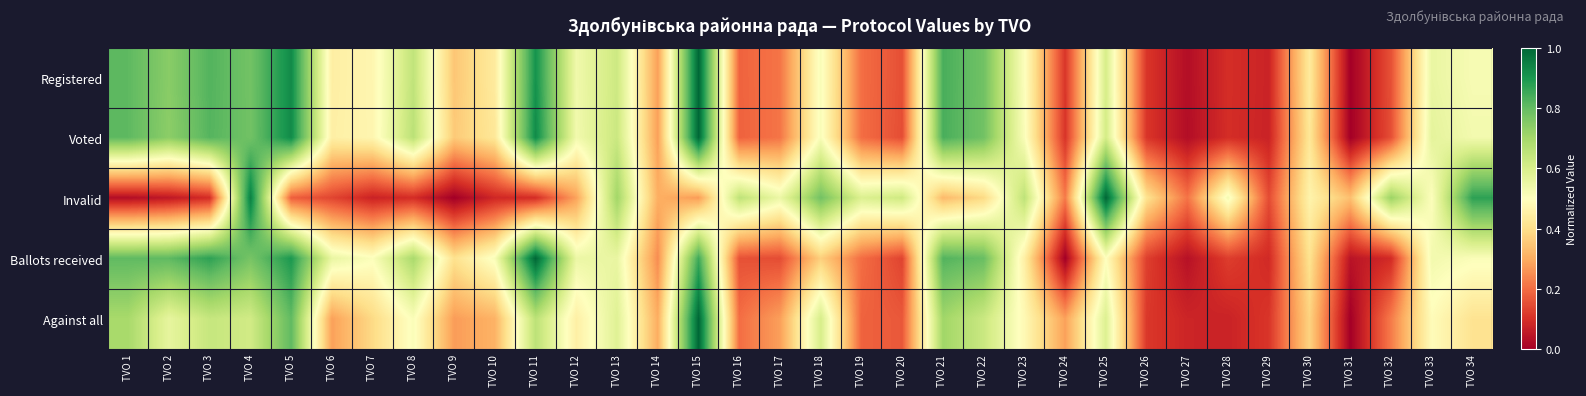

At TVO 9, list the series in order from largest to smallest.

Ballots received, Voted, Registered, Against all, Invalid